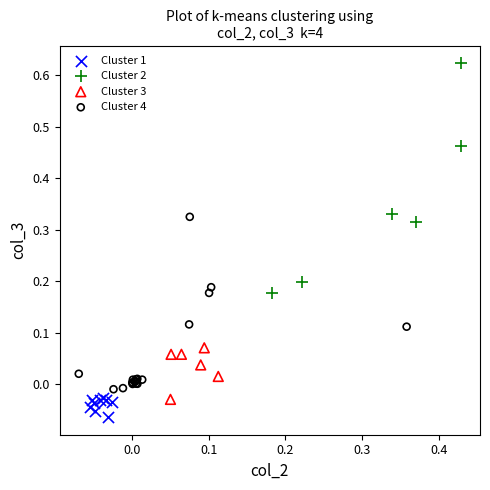

Which series contains the highest Y value?

Cluster 2